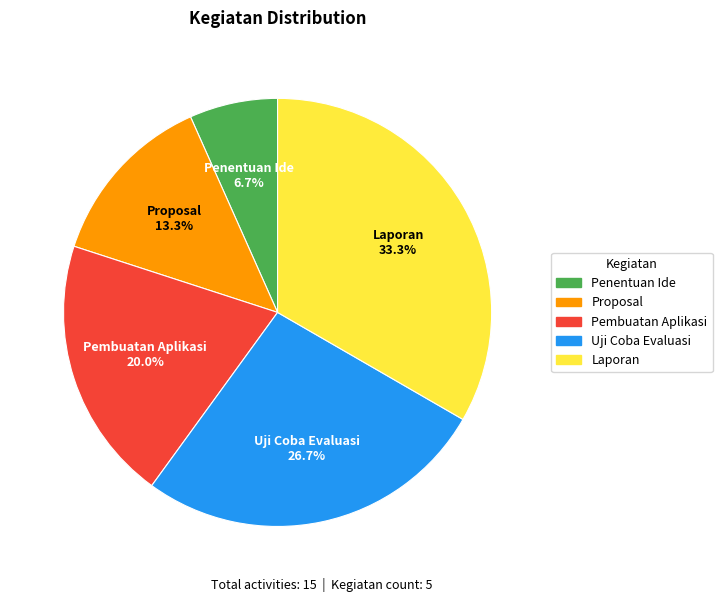

What is the smallest slice in the pie chart?

Penentuan Ide